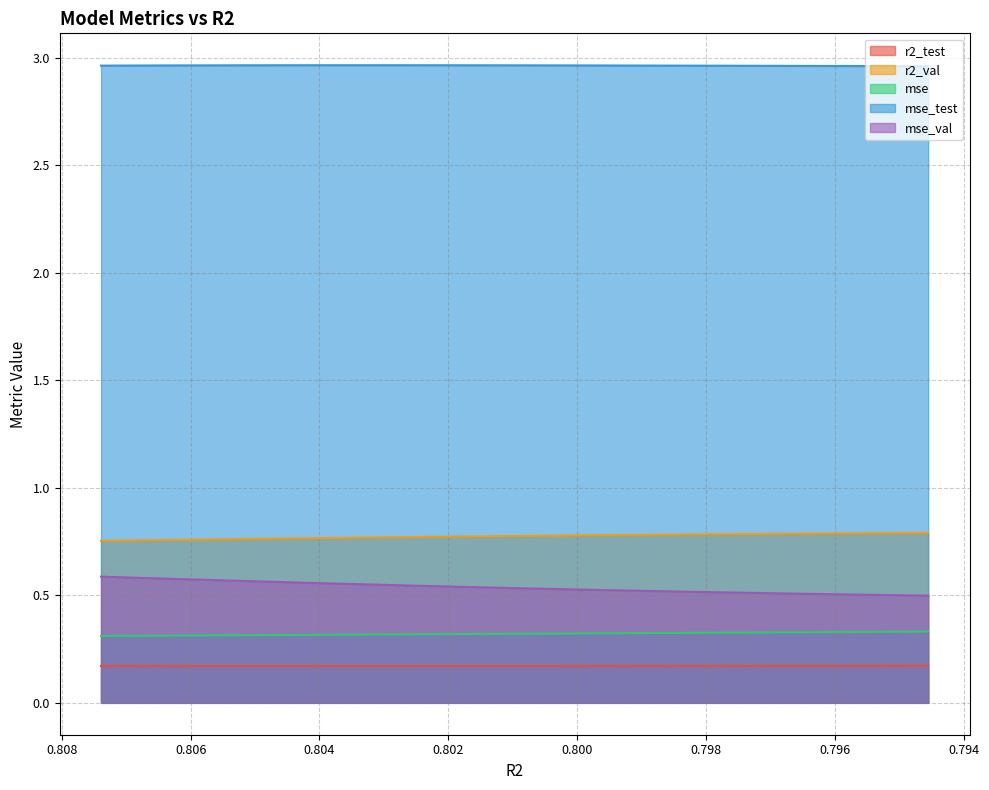

What is the lowest value of the r2_test series?

0.2